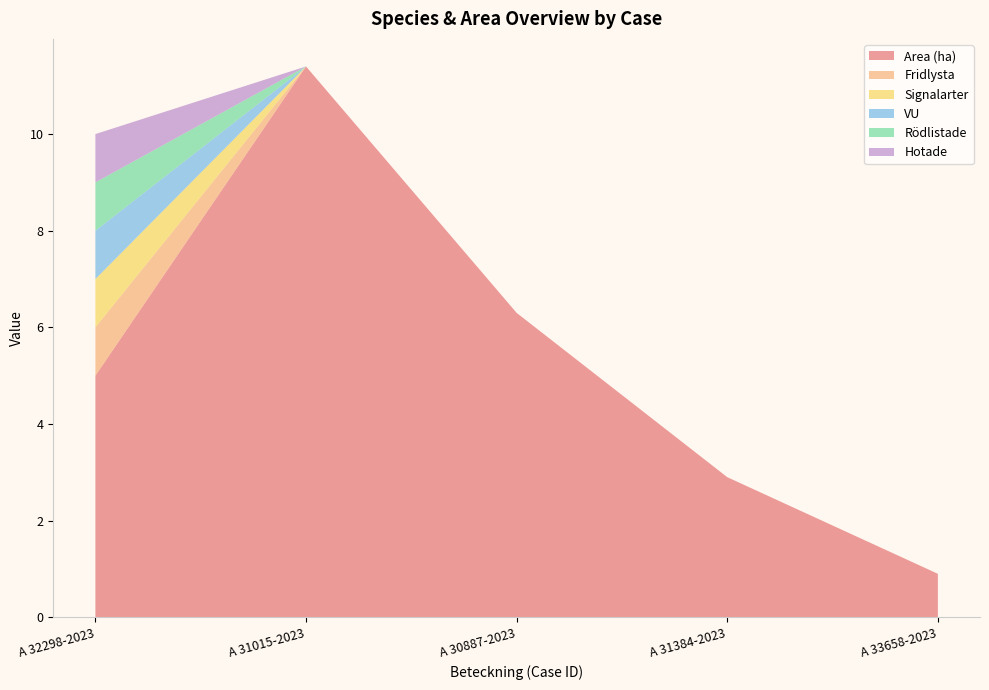

Reading left to right, extract all data points from this chart.

Area (ha): A 32298-2023=5.0	A 31015-2023=11.4	A 30887-2023=6.3	A 31384-2023=2.9	A 33658-2023=0.9
Fridlysta: A 32298-2023=1.0	A 31015-2023=0.0	A 30887-2023=0.0	A 31384-2023=0.0	A 33658-2023=0.0
Signalarter: A 32298-2023=1.0	A 31015-2023=0.0	A 30887-2023=0.0	A 31384-2023=0.0	A 33658-2023=0.0
VU: A 32298-2023=1.0	A 31015-2023=0.0	A 30887-2023=0.0	A 31384-2023=0.0	A 33658-2023=0.0
Rödlistade: A 32298-2023=1.0	A 31015-2023=0.0	A 30887-2023=0.0	A 31384-2023=0.0	A 33658-2023=0.0
Hotade: A 32298-2023=1.0	A 31015-2023=0.0	A 30887-2023=0.0	A 31384-2023=0.0	A 33658-2023=0.0